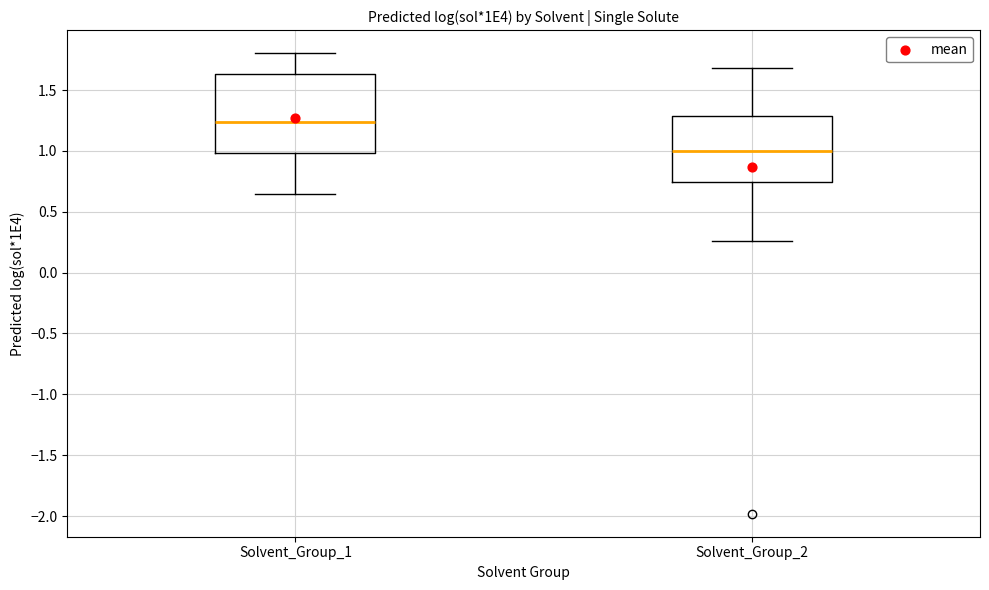

Where is the upper edge of the box for Solvent_Group_2 on the y-axis? The values are not printed on the chart, so give them approximately, as read against the axis.

1.30